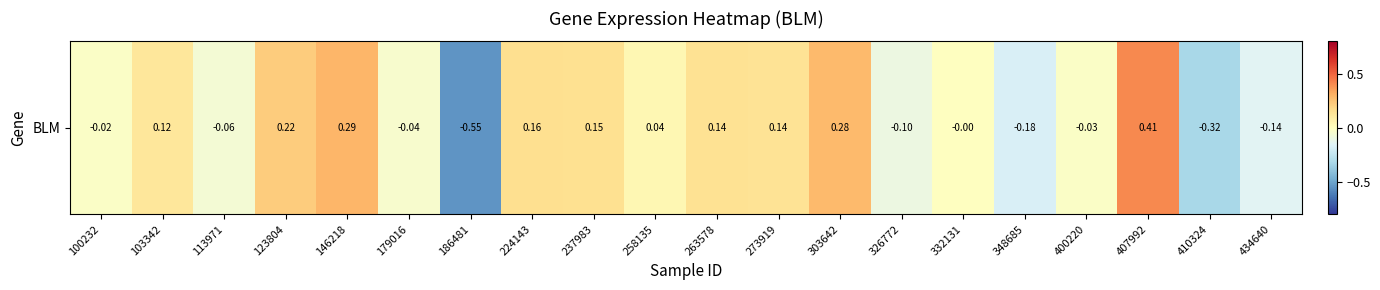

Rank the categories by value from lowest to highest.

186481, 410324, 348685, 434640, 326772, 113971, 179016, 400220, 100232, 332131, 258135, 103342, 273919, 263578, 237983, 224143, 123804, 303642, 146218, 407992